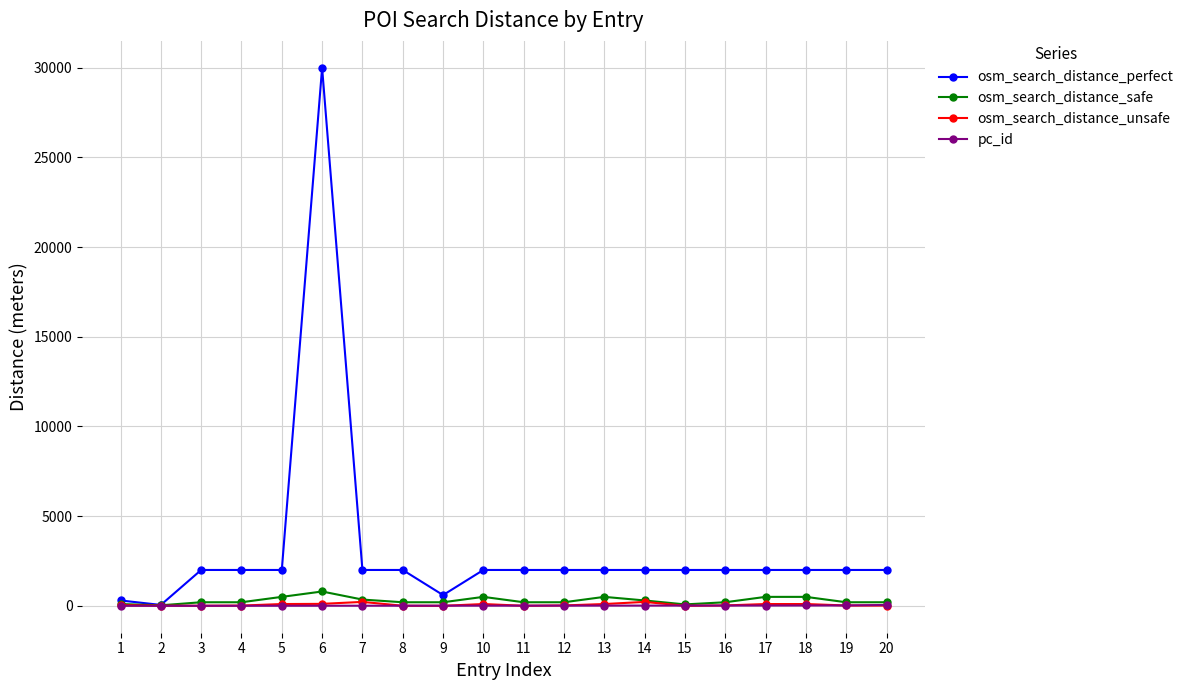

What is the greatest value displayed?

30000